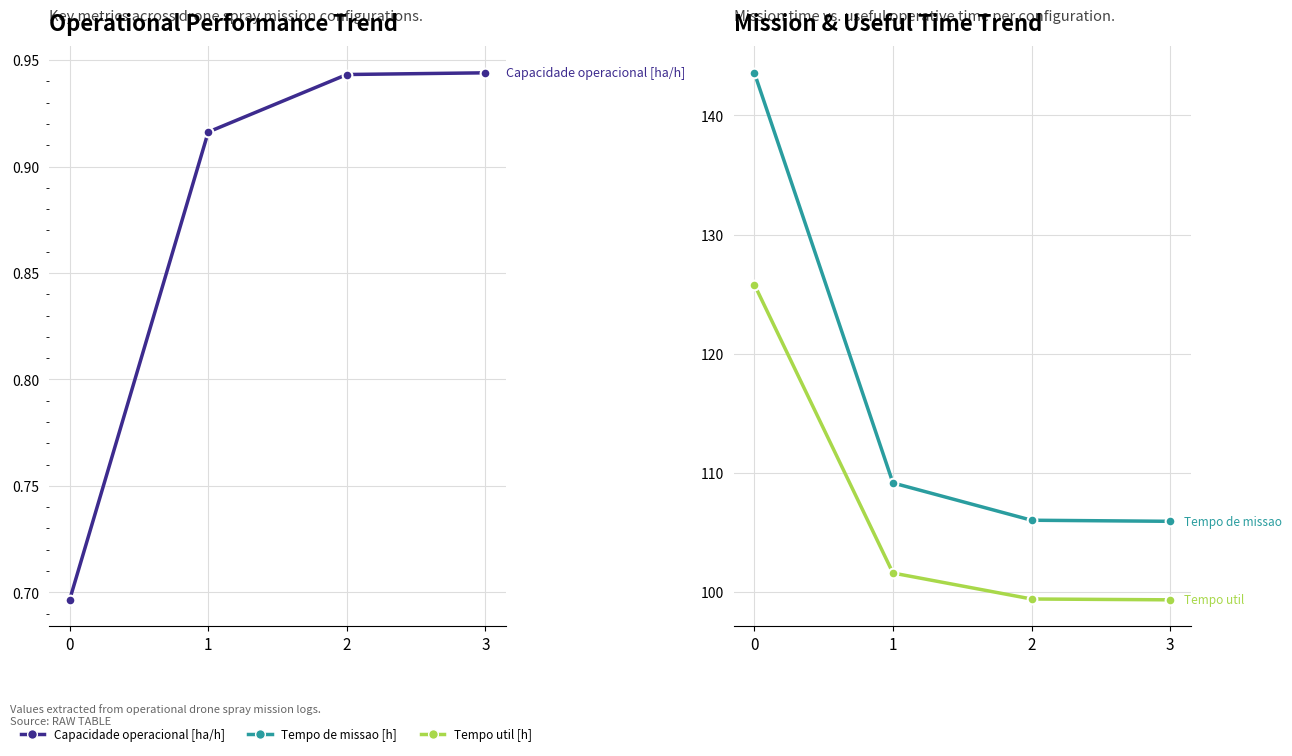

At 3, list the series in order from smallest to largest.

Capacidade operacional [ha/h], Tempo util [h], Tempo de missao [h]